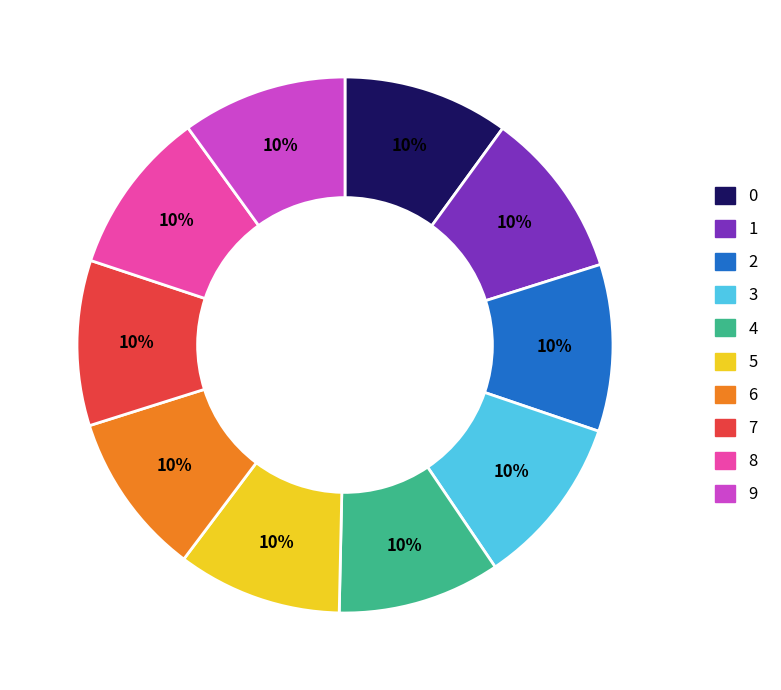

Does 6 represent more than half of the total?

No